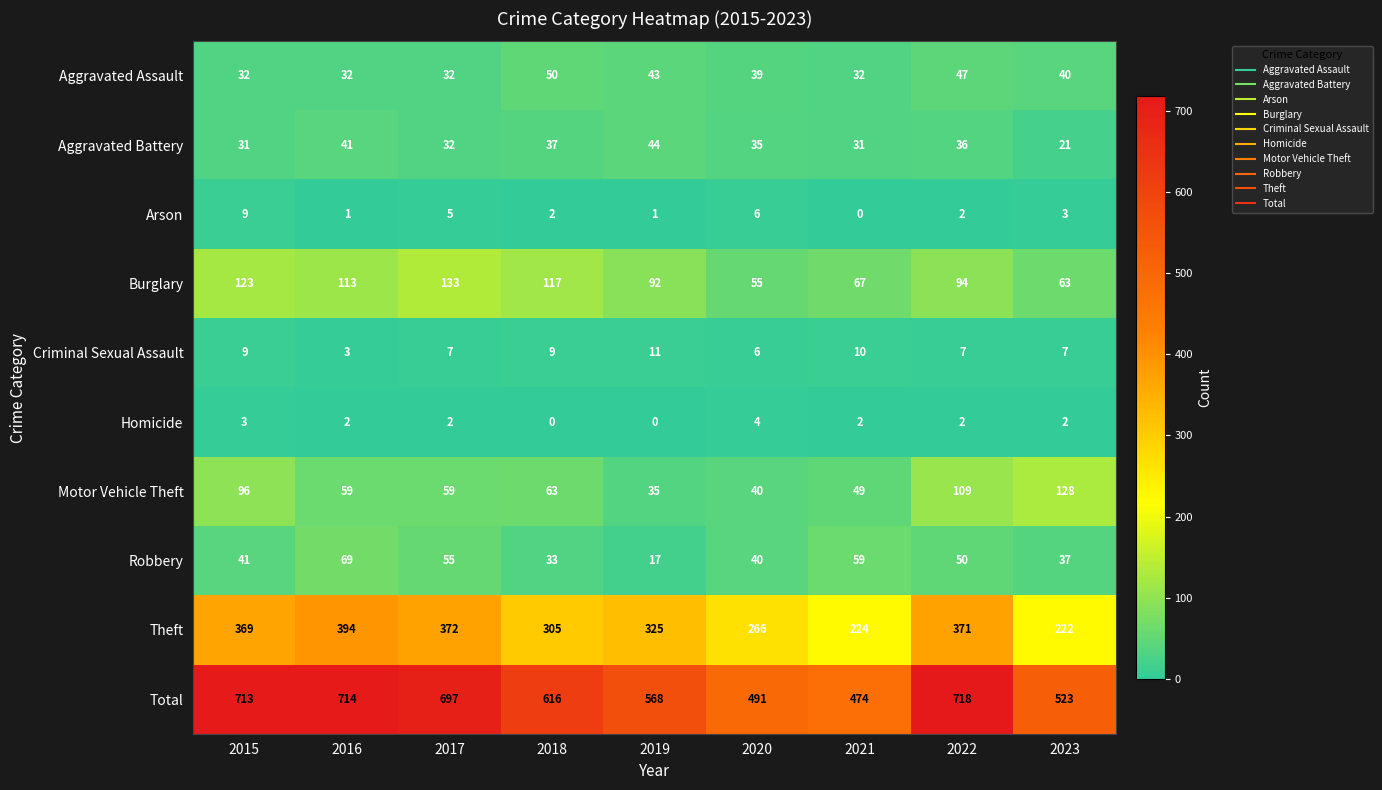

Where does the Burglary series first go above 94?

2015